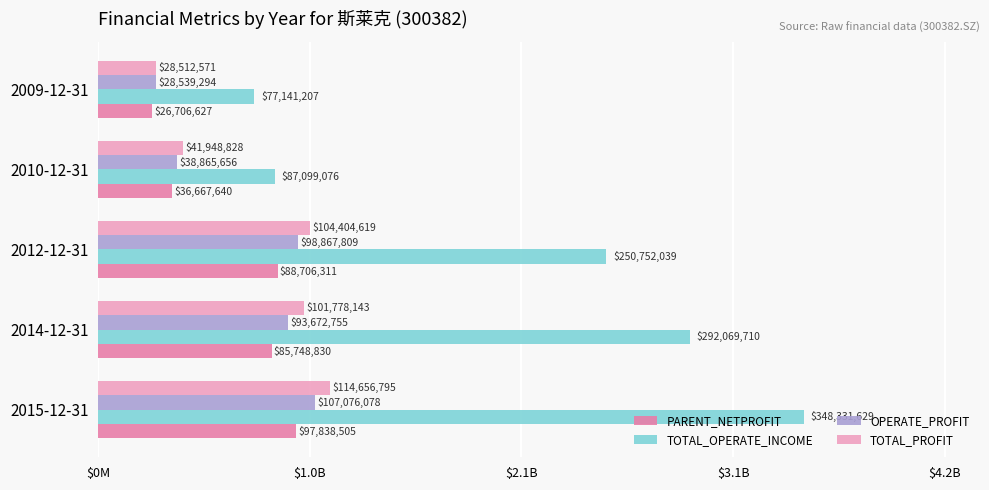

What are all the series names shown in the legend?

PARENT_NETPROFIT, TOTAL_OPERATE_INCOME, OPERATE_PROFIT, TOTAL_PROFIT